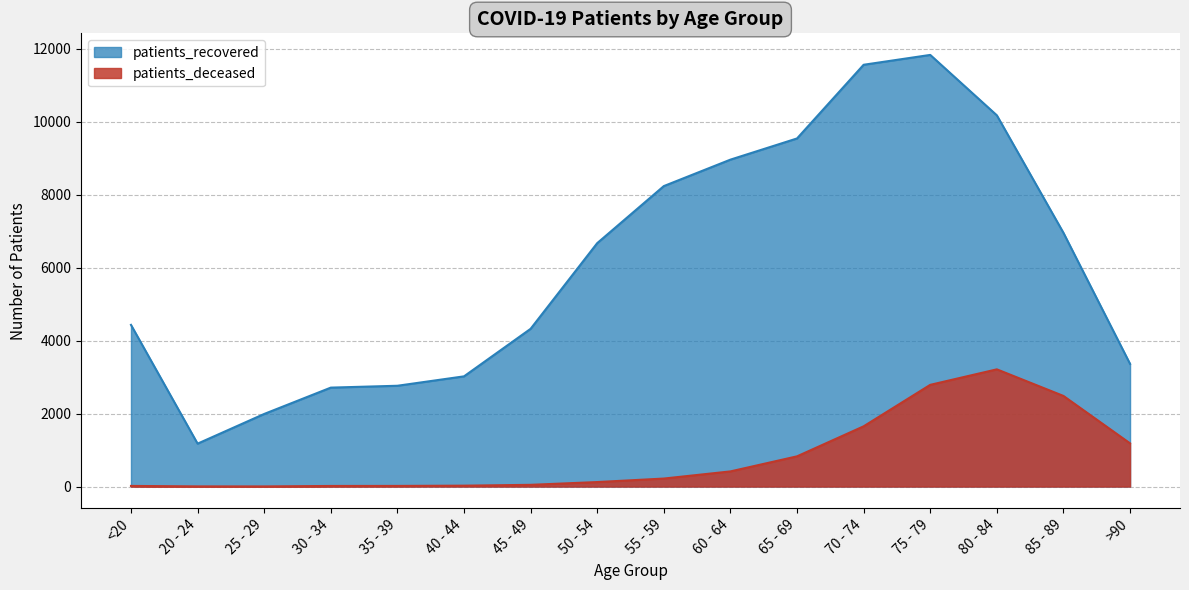

Which series has the largest total across all categories?

patients_recovered